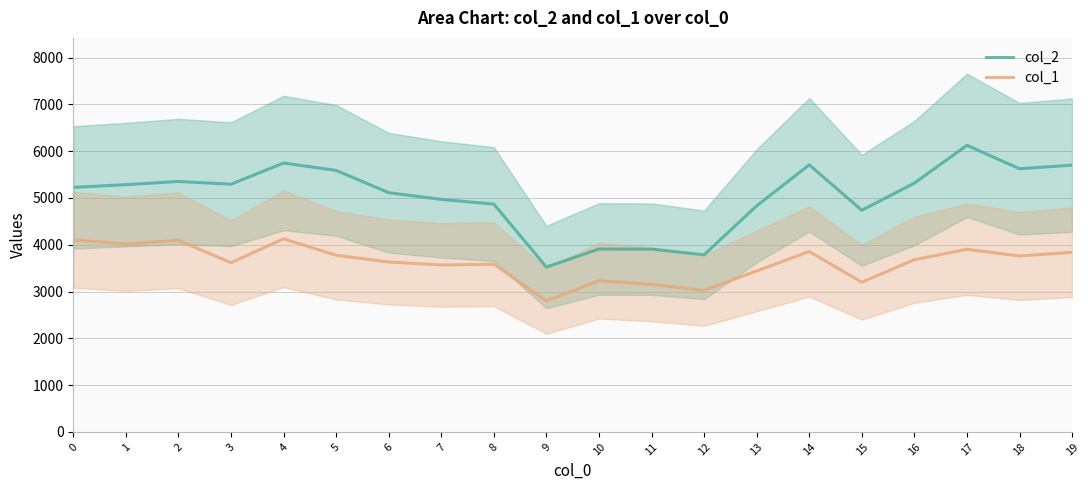

Count the number of categories in the chart.

20